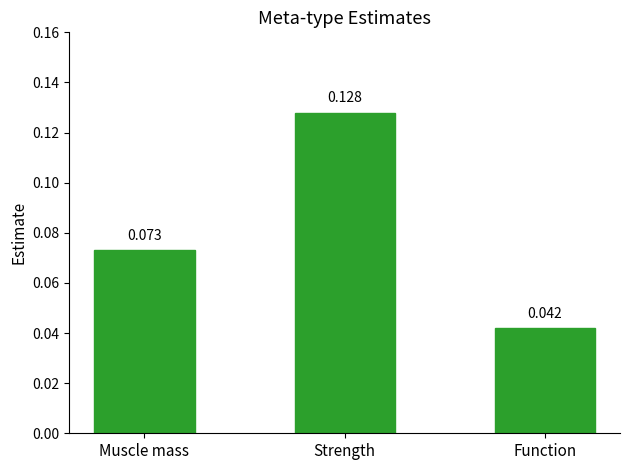

List the labels in order of value, smallest first.

Function, Muscle mass, Strength